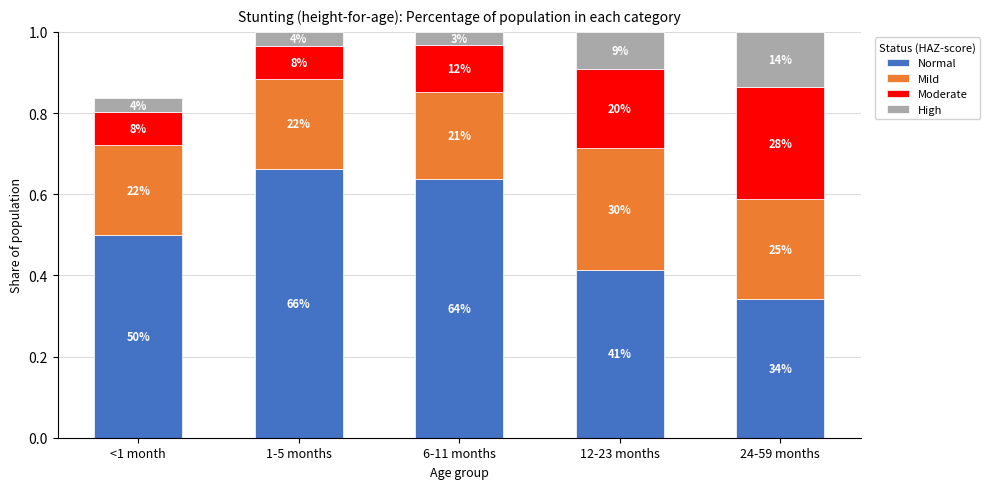

How many bars are there in total?

5